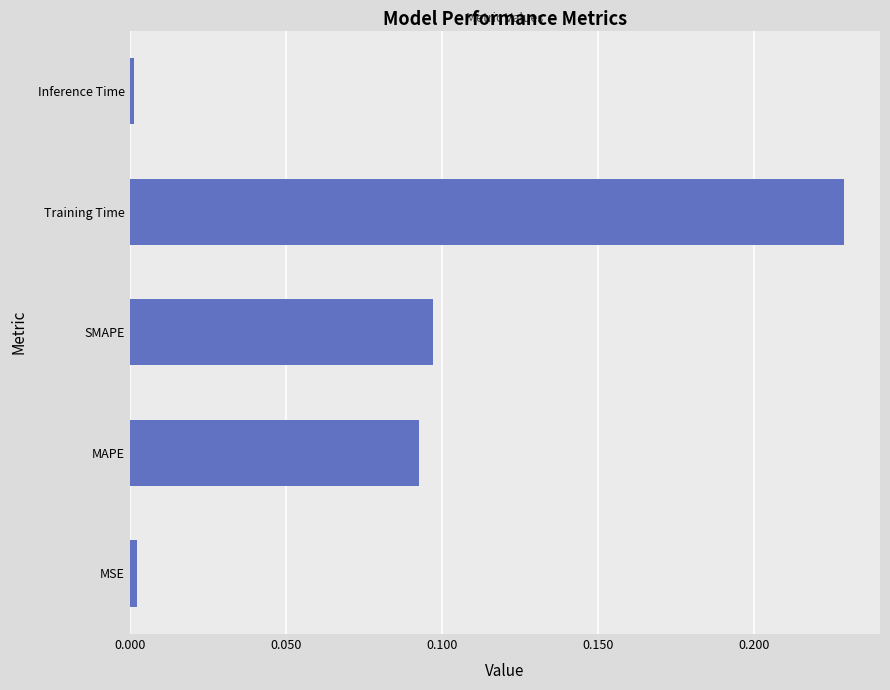

Are the bars horizontal?

Yes